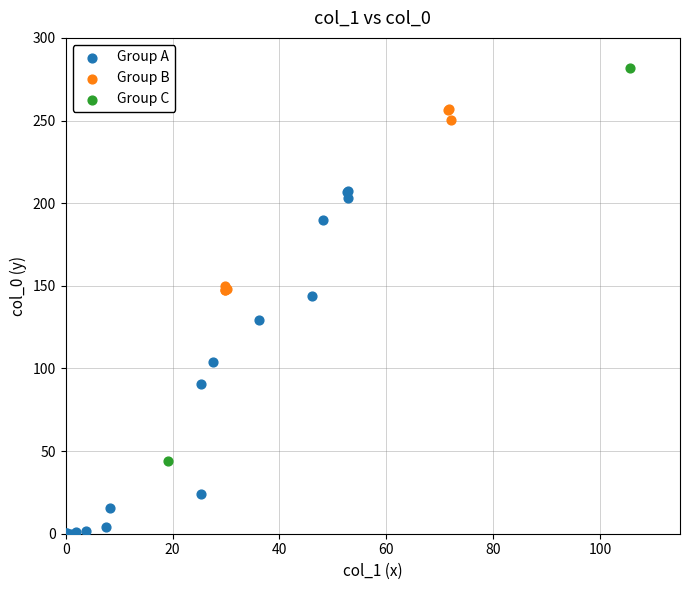

What are all the series names shown in the legend?

Group A, Group B, Group C